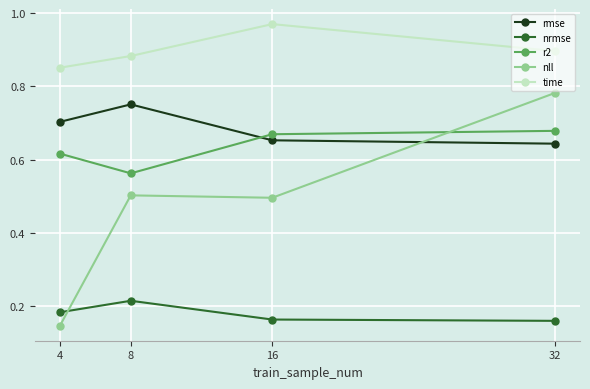

Count the number of categories in the chart.

4